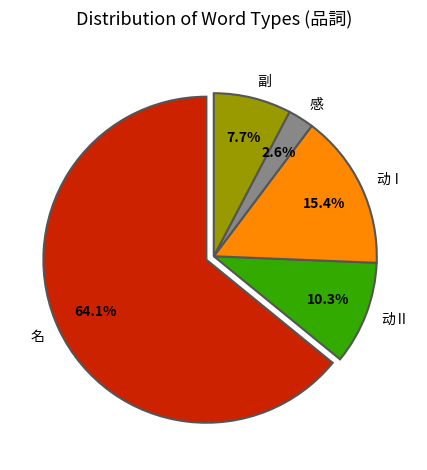

Is 感 the majority of the pie?

No